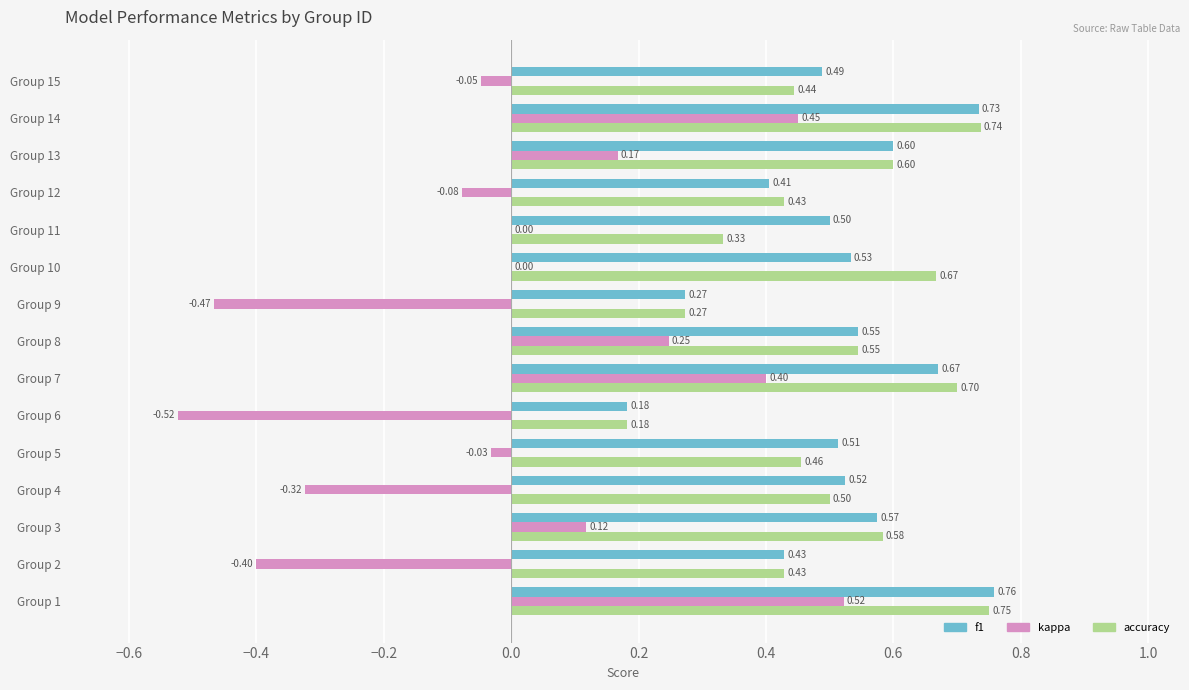

Is the value of accuracy at Group 11 greater than the value of kappa at Group 8?

Yes